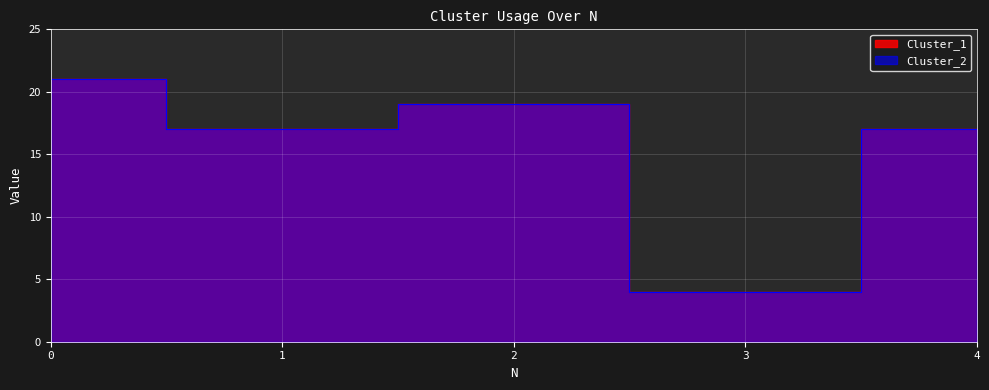

What is the value of the Cluster_2 point at the 4th from the left?

4